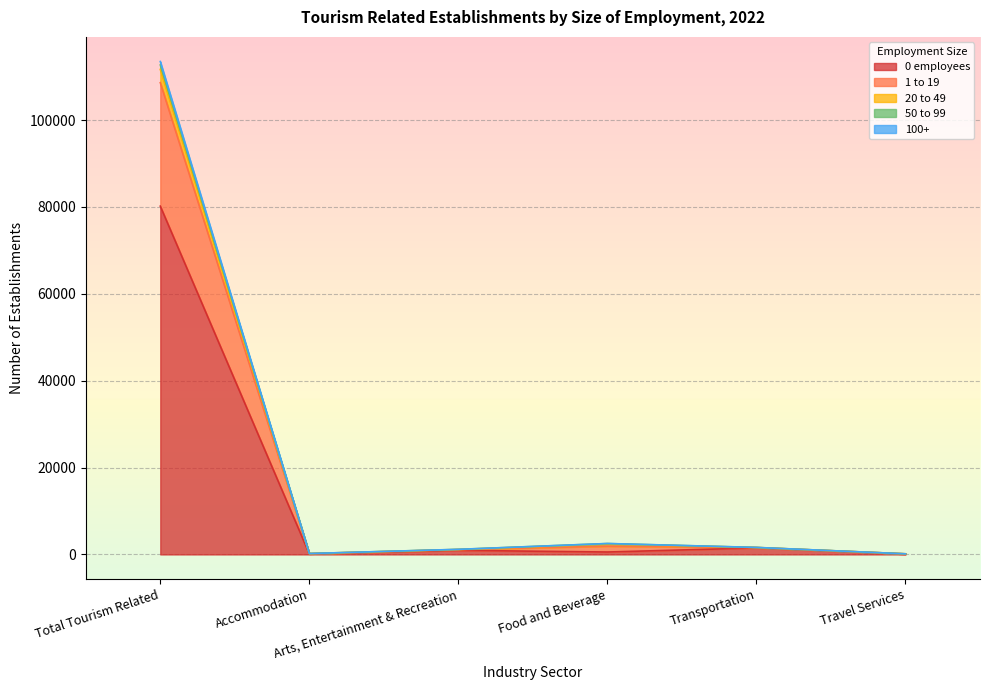

How many lines are shown in the chart?

5